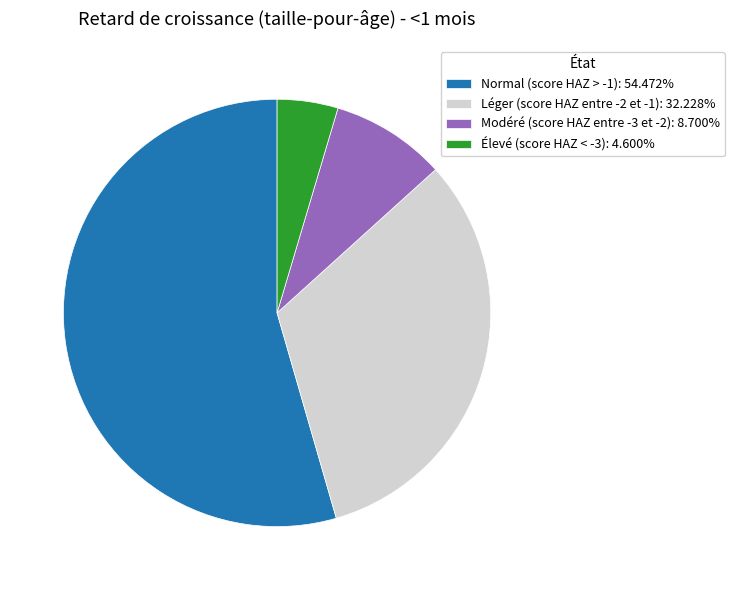

Is there a majority slice in this chart?

Yes